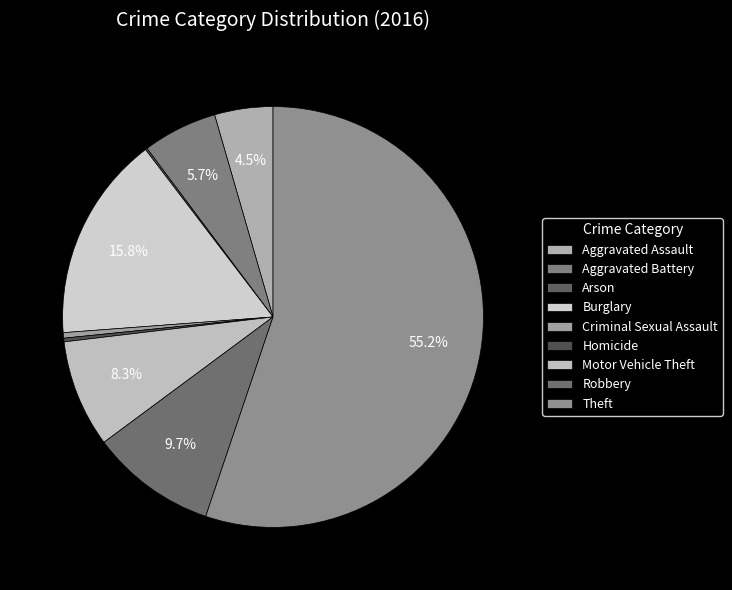

What percentage is the Theft slice, to the nearest percent?

55%